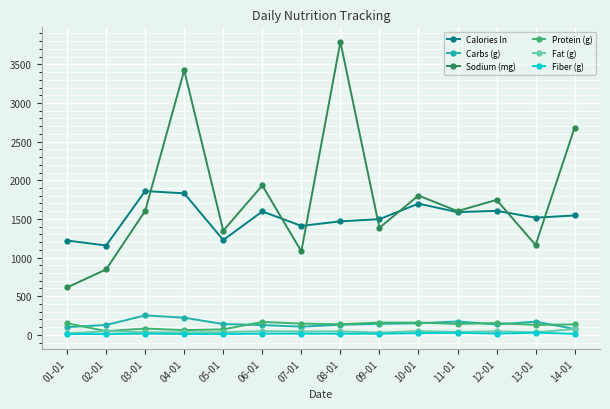

What is the total value across all series at 09-01?

3229